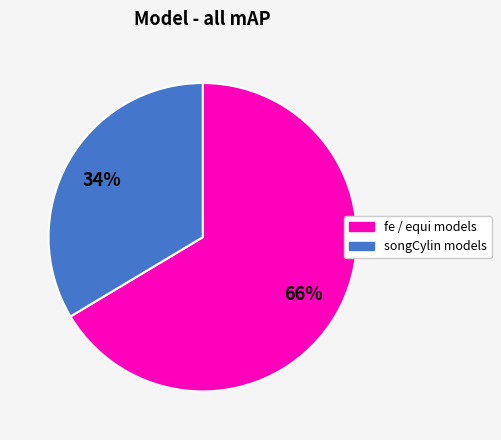

Does any single category account for the majority?

Yes